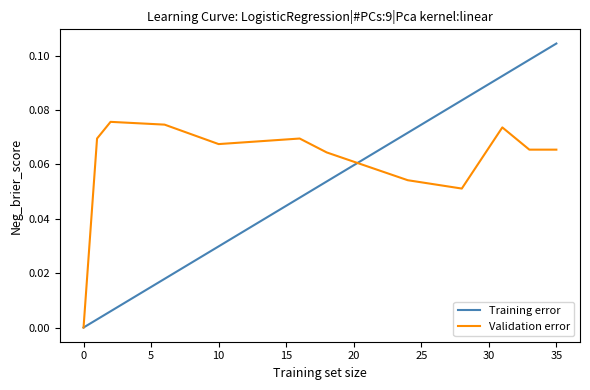

Which series has the largest total across all categories?

Validation error